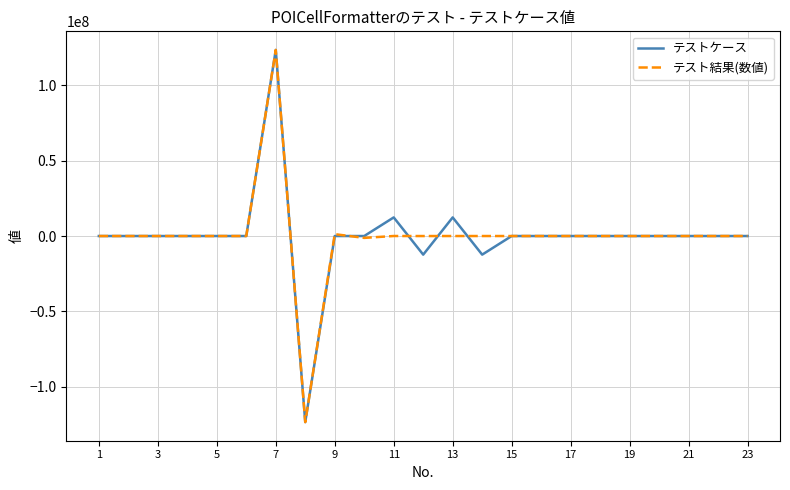

True or false: テスト結果(数値) and テストケース cross at least once.

True